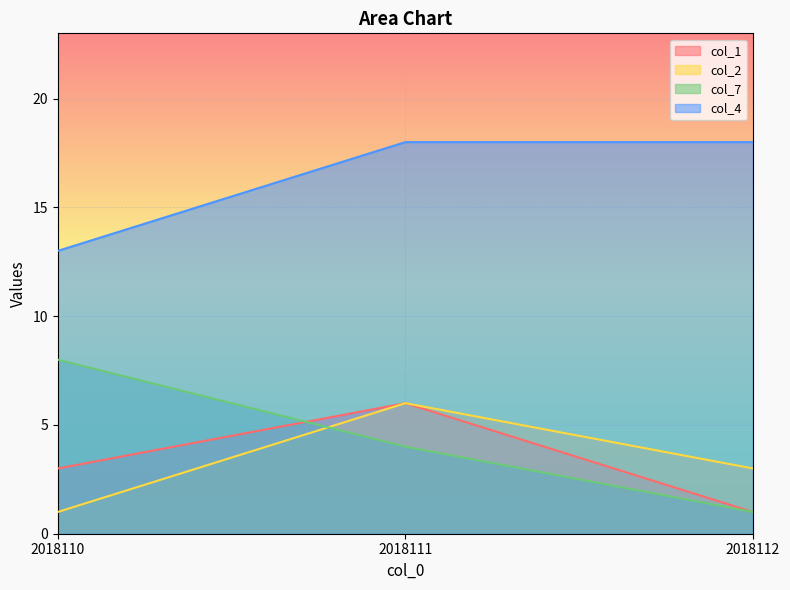

Does the chart display data point markers on the line(s)?

No